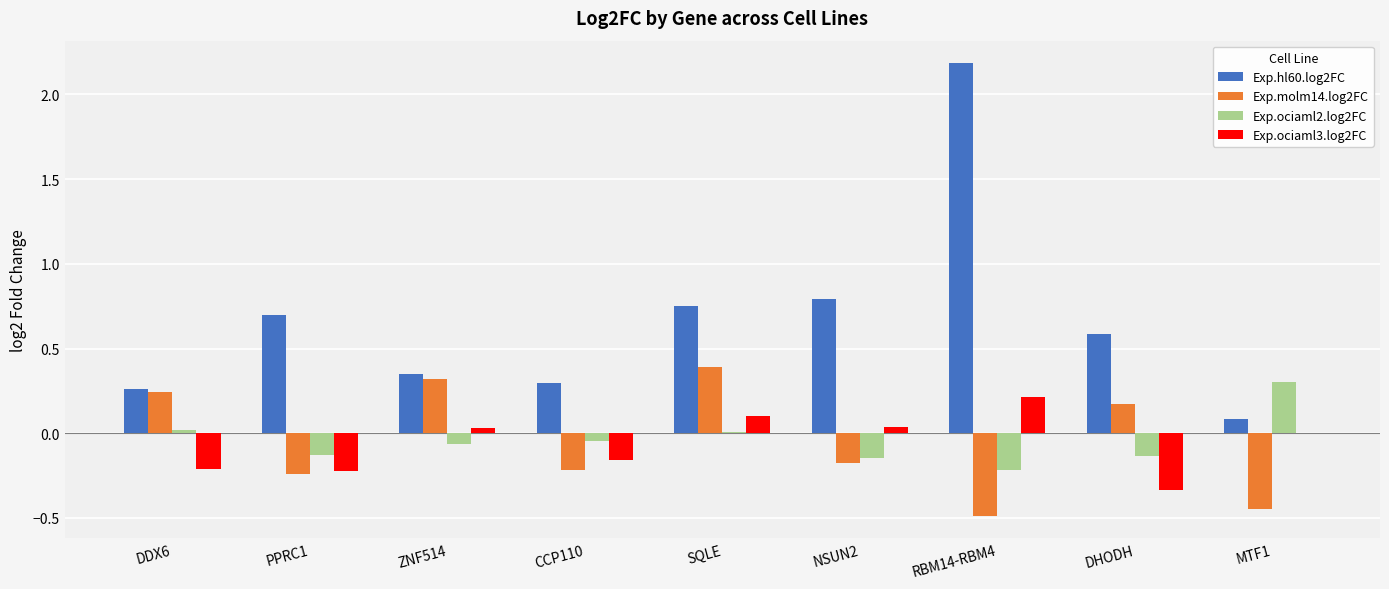

Is the value of Exp.ociaml3.log2FC at CCP110 greater than the value of Exp.hl60.log2FC at SQLE?

No